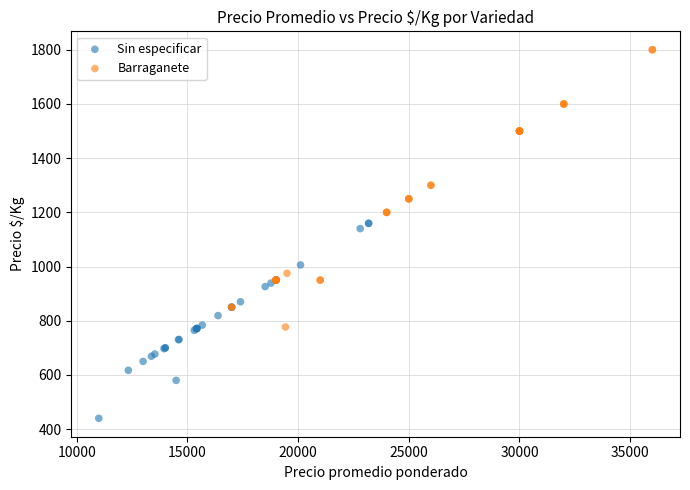

Which series has the largest Y range (max minus min)?

Barraganete